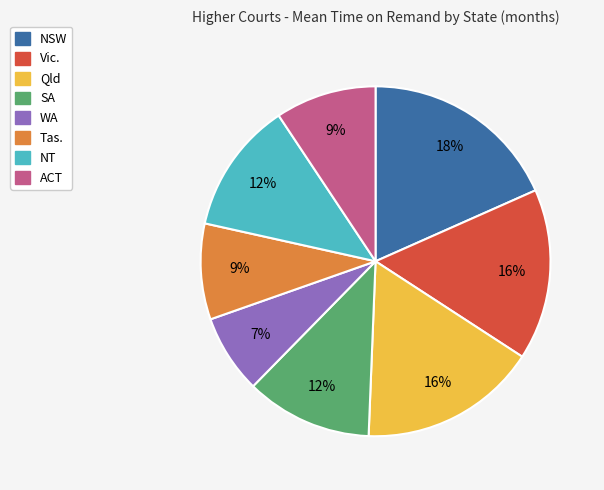

How many segments does this pie chart have?

8